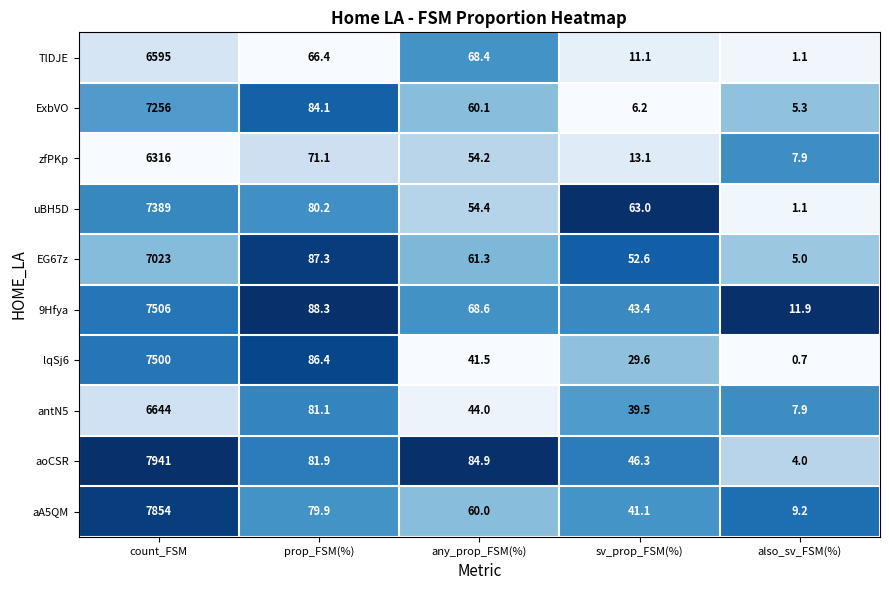

True or false: TlDJE has a value of 11.1 at sv_prop_FSM(%).

True